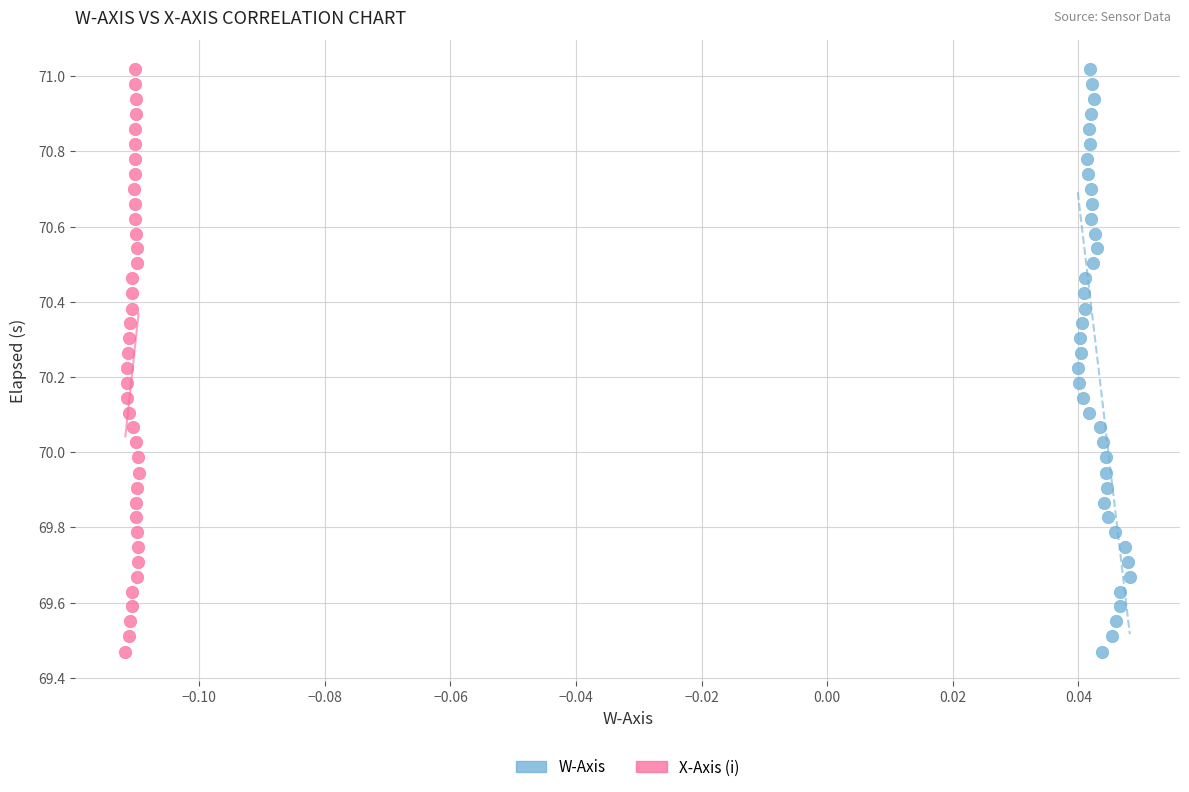

What are all the series names shown in the legend?

W-Axis, X-Axis (i)